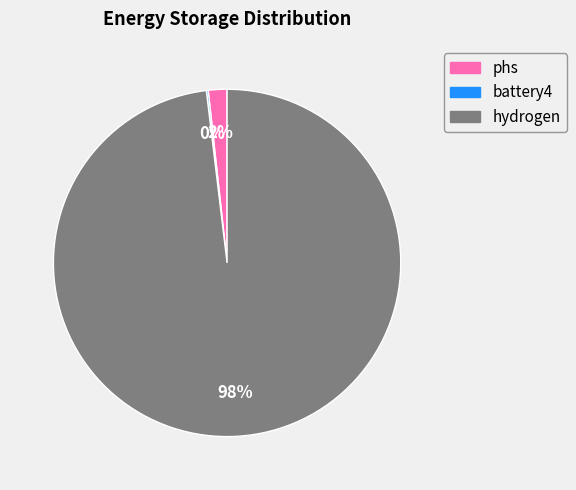

Is it true that hydrogen is 98% of the pie?

True